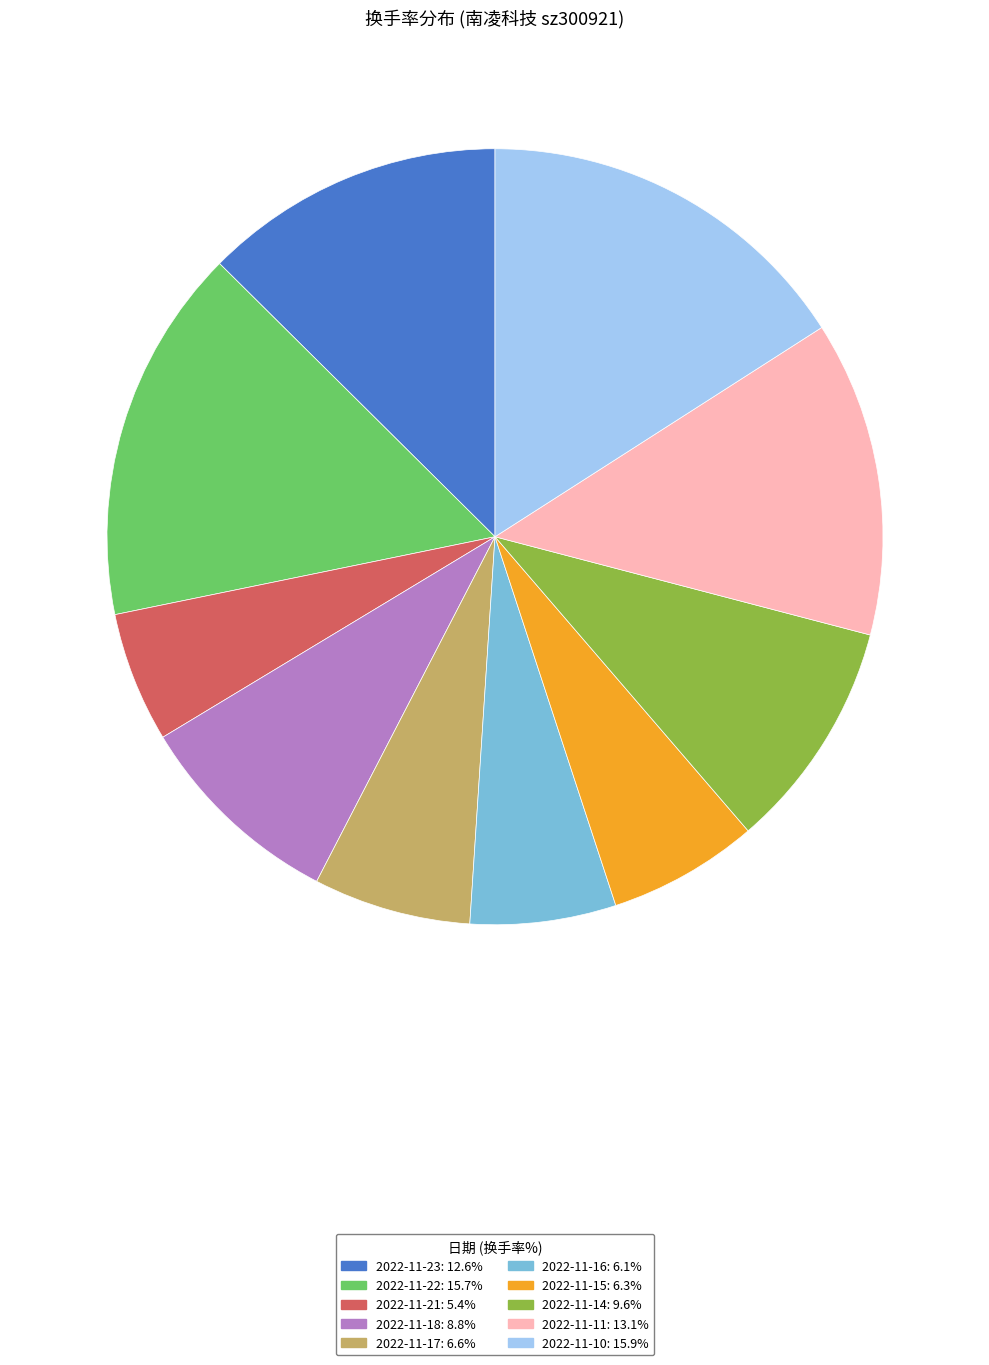

True or false: 2022-11-18 accounts for 15% of the total.

False